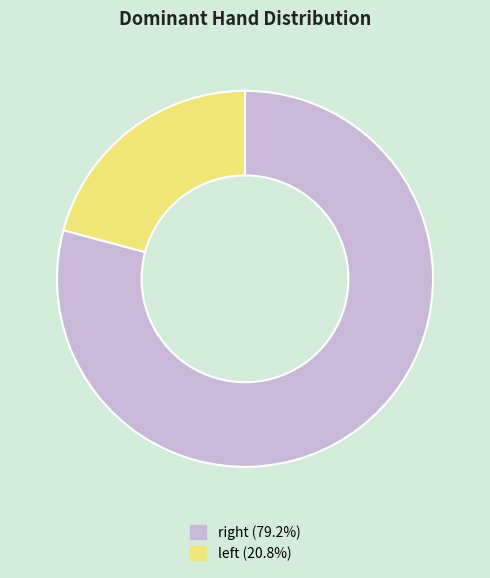

Rank the categories by value from highest to lowest.

right, left